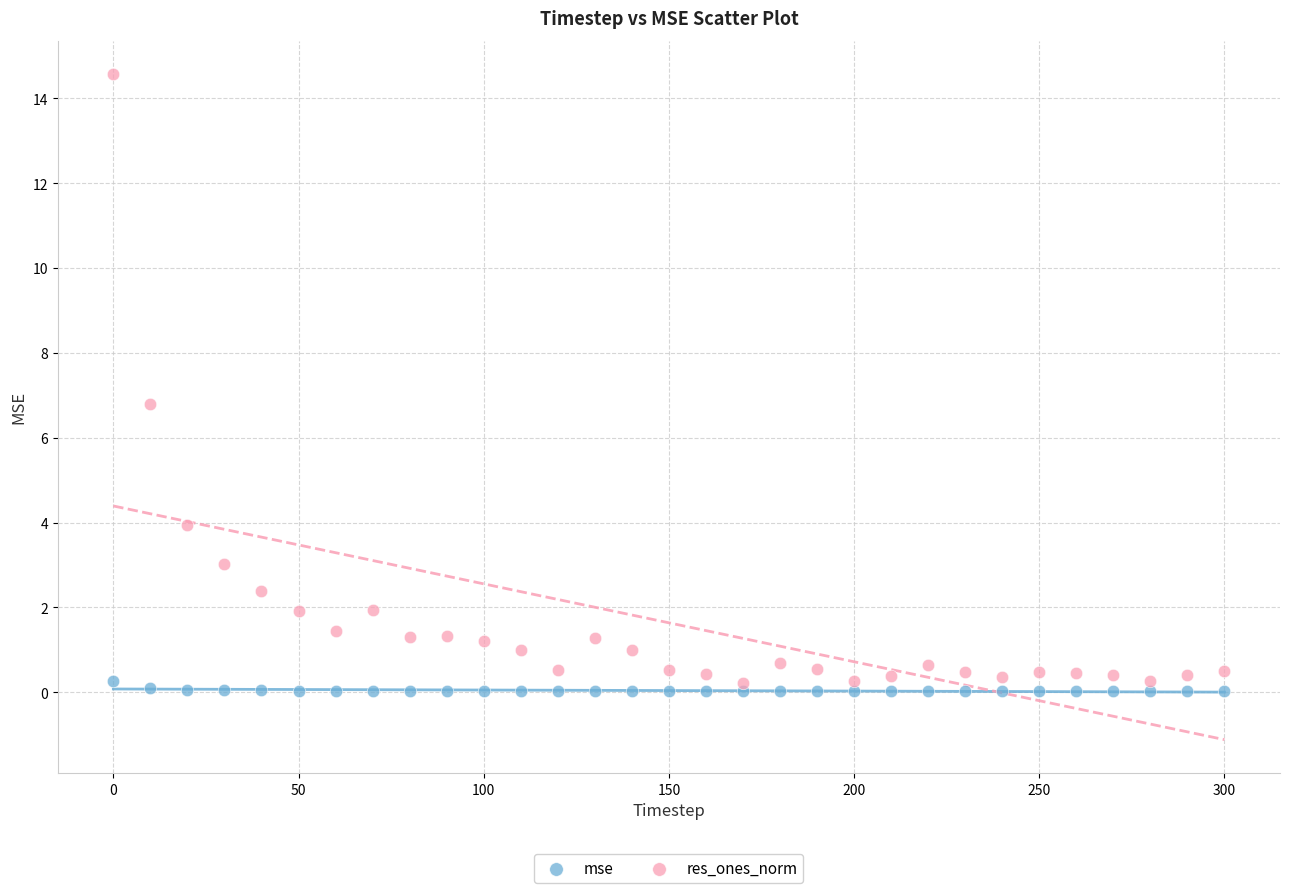

Across all data points, what is the range of X values (max minus min)?

300.0